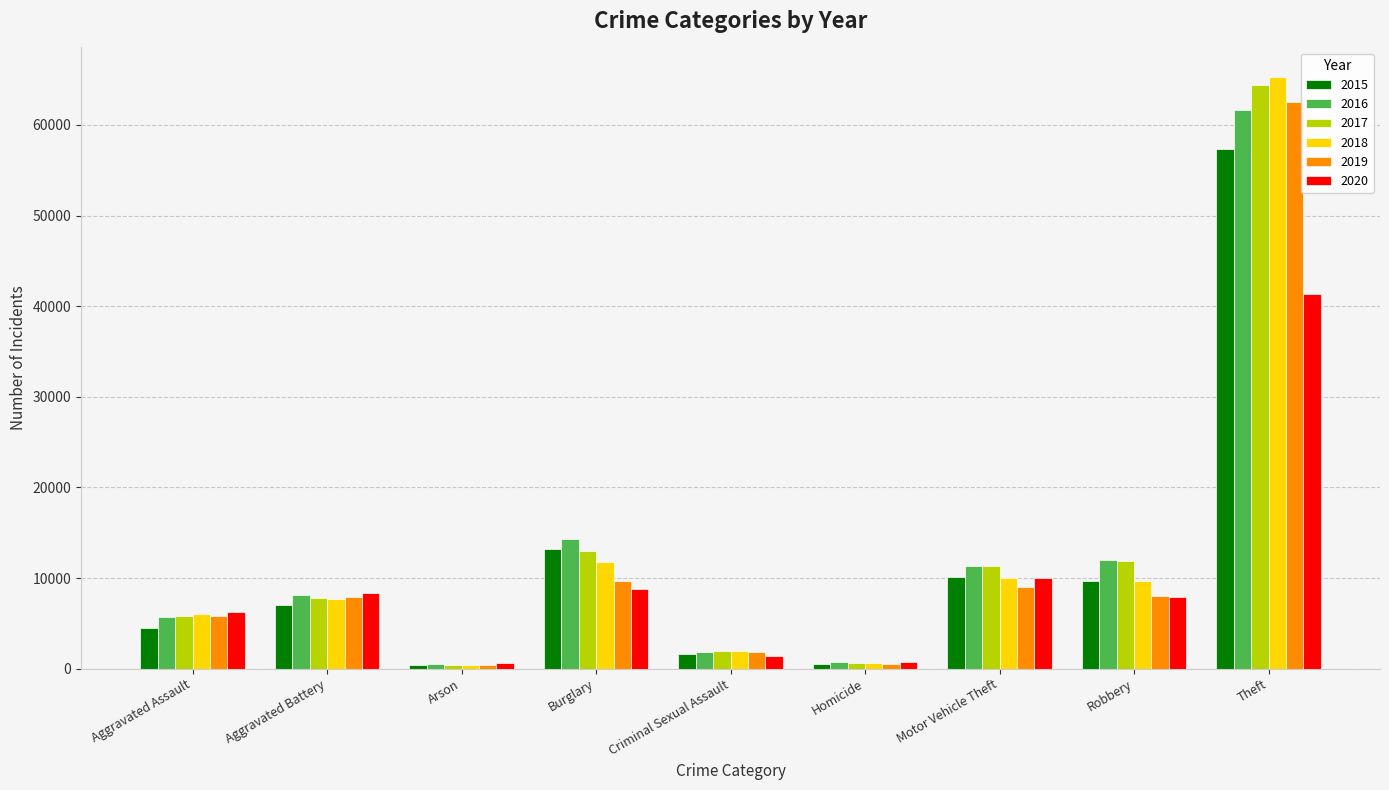

How many bars are there in each group?

6